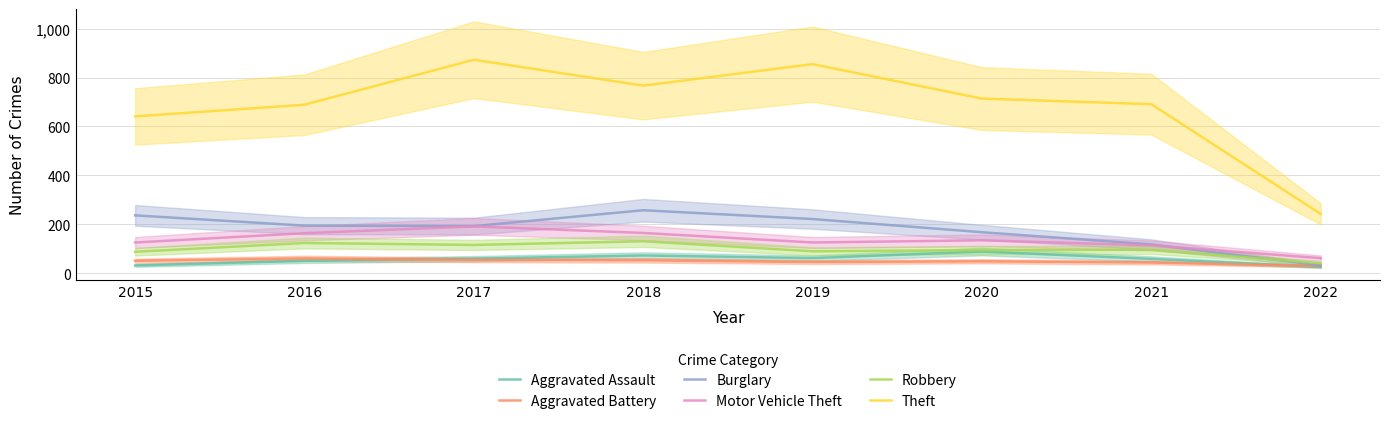

Reading right to left, transcribe all the data shown in this chart.

Aggravated Assault: 2022=25	2021=58	2020=88	2019=61	2018=72	2017=59	2016=50	2015=31
Aggravated Battery: 2022=29	2021=43	2020=48	2019=45	2018=52	2017=54	2016=60	2015=50
Burglary: 2022=31	2021=117	2020=167	2019=221	2018=257	2017=192	2016=194	2015=236
Motor Vehicle Theft: 2022=61	2021=113	2020=134	2019=125	2018=164	2017=191	2016=163	2015=125
Robbery: 2022=40	2021=95	2020=94	2019=89	2018=130	2017=115	2016=123	2015=87
Theft: 2022=242	2021=691	2020=714	2019=855	2018=767	2017=873	2016=689	2015=641